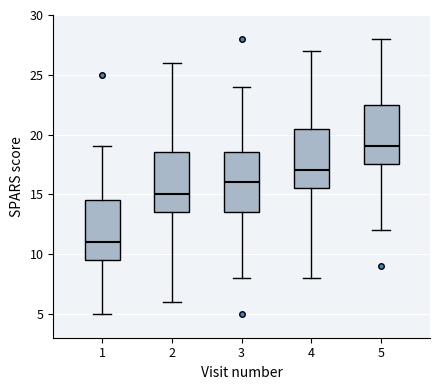

Which box has the lowest median line?

1